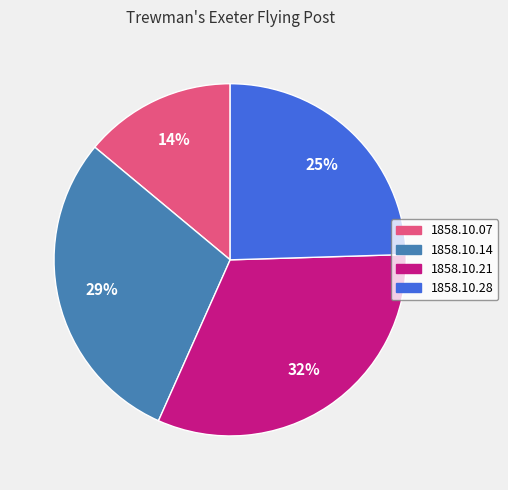

To the nearest percent, what portion does 1858.10.07 represent?

14%